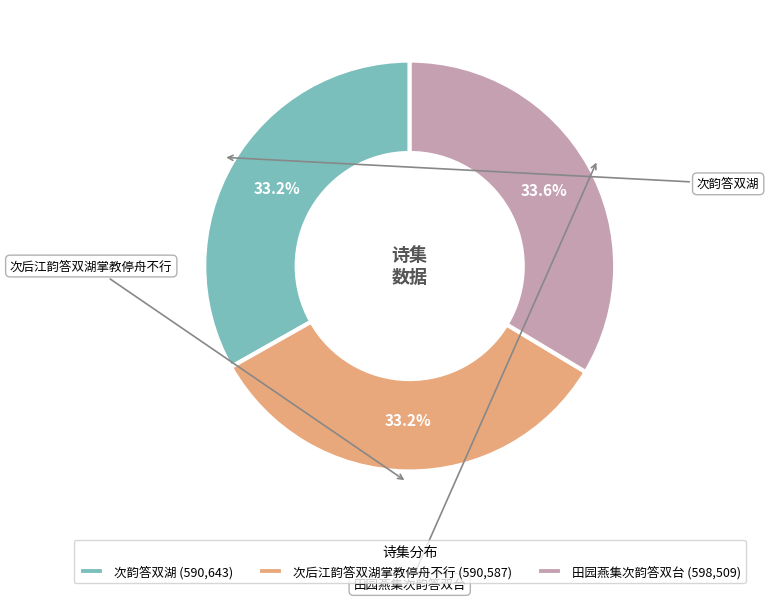

What is the change in value from 次韵答双湖 to 田园燕集次韵答双台?

+7866